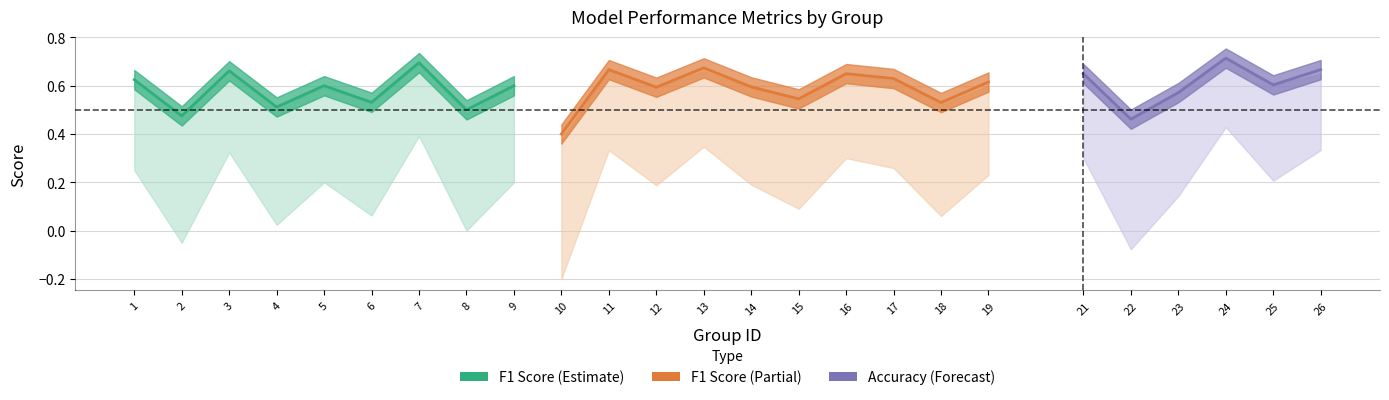

Reading left to right, extract all data points from this chart.

f1: 0.6	0.5	0.7	0.5	0.6	0.5	0.7	0.5	0.6	0.4	0.7	0.6	0.7	0.6	0.5	0.6	0.6	0.5	0.6	0.6	0.5	0.6	0.7	0.6	0.6
accuracy: 0.6	0.5	0.7	0.5	0.6	0.5	0.7	0.5	0.6	0.4	0.7	0.6	0.7	0.6	0.5	0.7	0.6	0.5	0.6	0.7	0.5	0.6	0.7	0.6	0.7
kappa: 0.2	-0.1	0.3	0.0	0.2	0.1	0.4	0.0	0.2	-0.2	0.3	0.2	0.3	0.2	0.1	0.3	0.3	0.1	0.2	0.3	-0.1	0.1	0.4	0.2	0.3